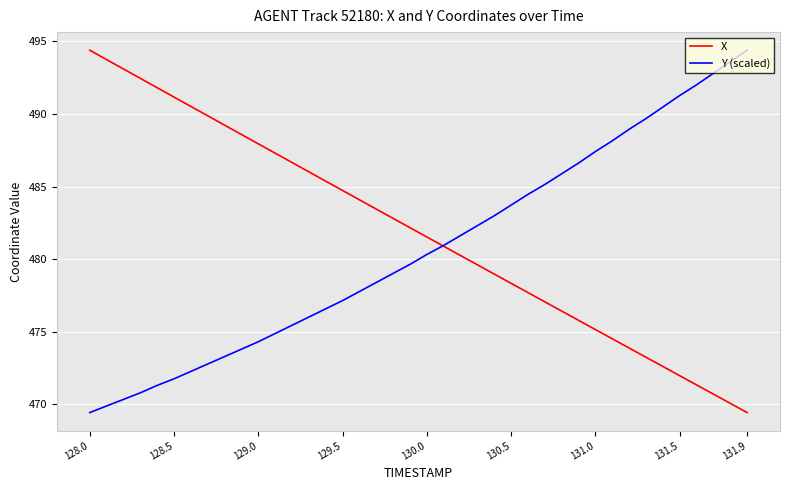

Rank the series by their average value, from highest to lowest.

X, Y (scaled)